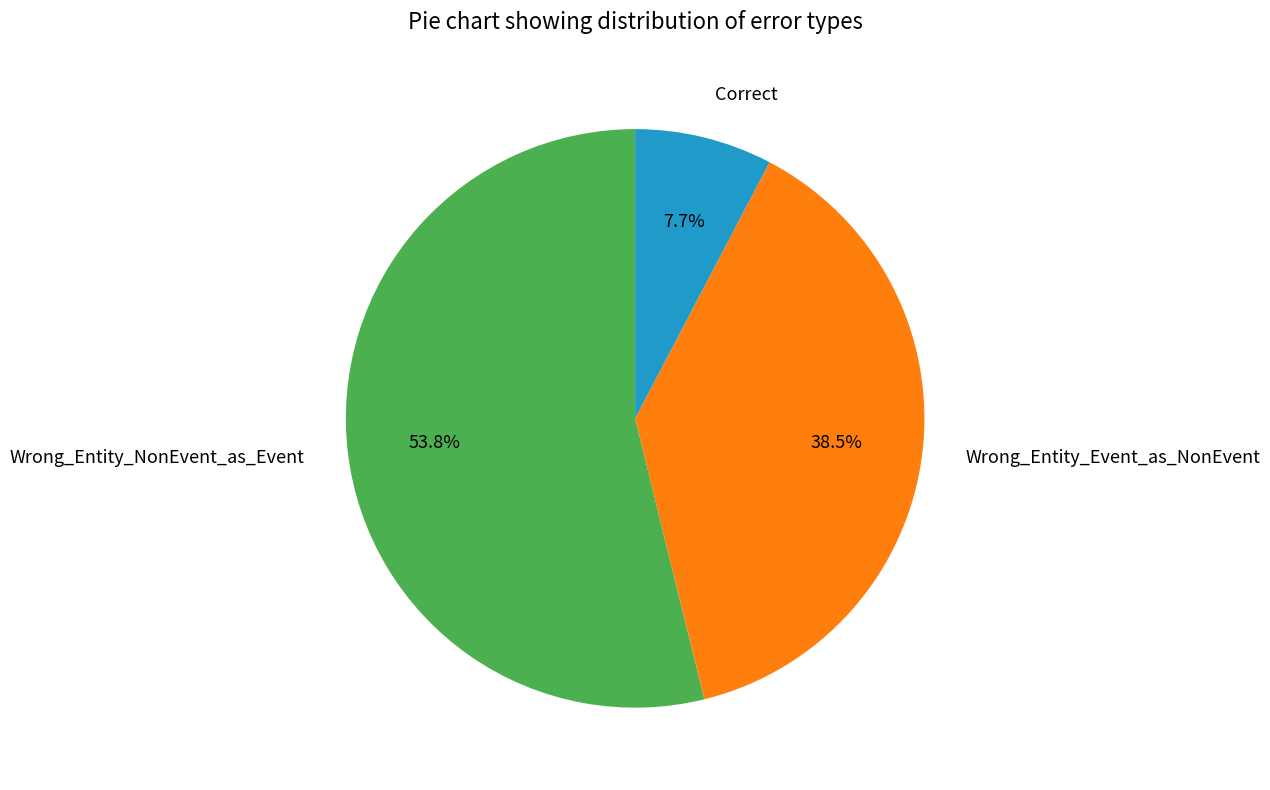

How many slices are in this pie chart?

3